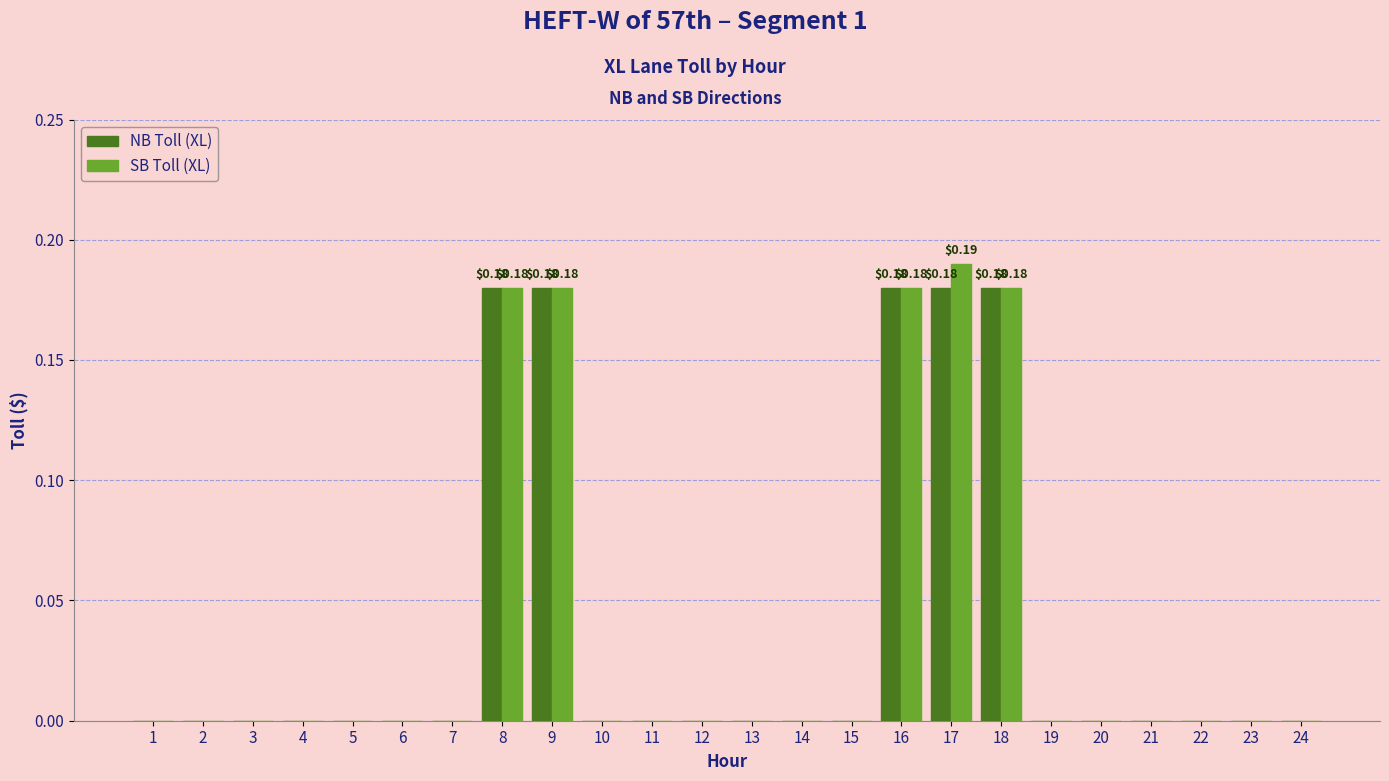

What is the sum of all NB Toll (XL) values?

0.9